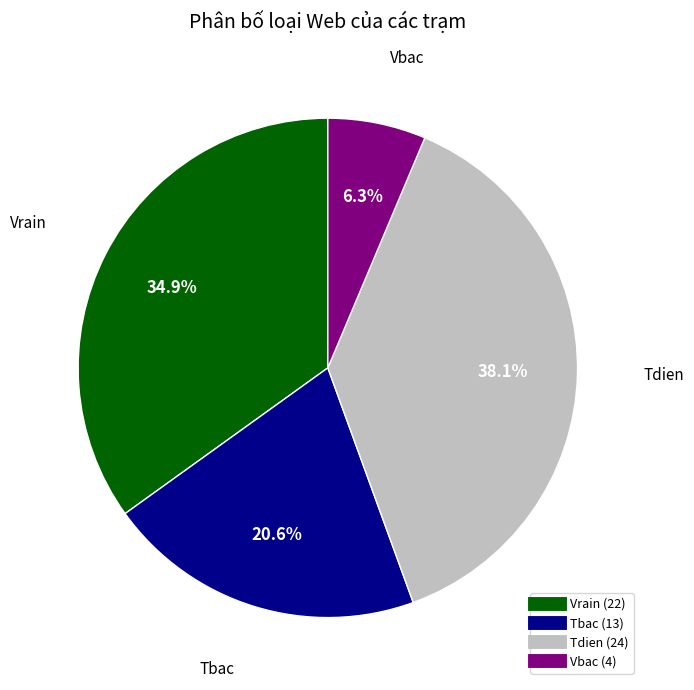

Between Vrain and Vbac, which is larger?

Vrain